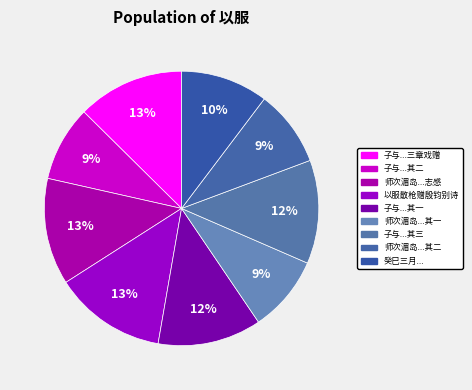

How many slices are in this pie chart?

9